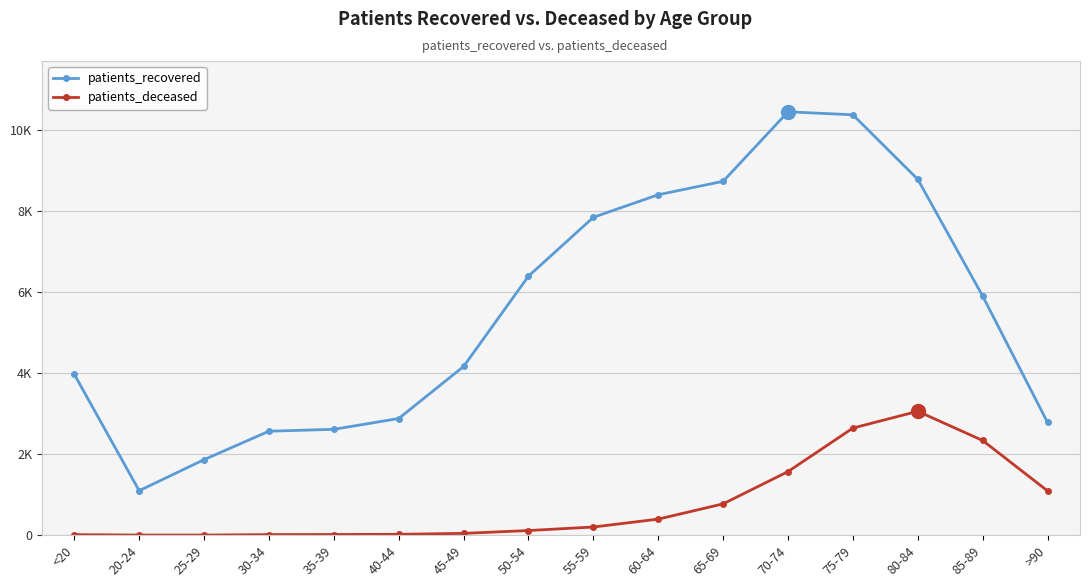

The value of patients_deceased at 25-29 is 1. True or false?

False